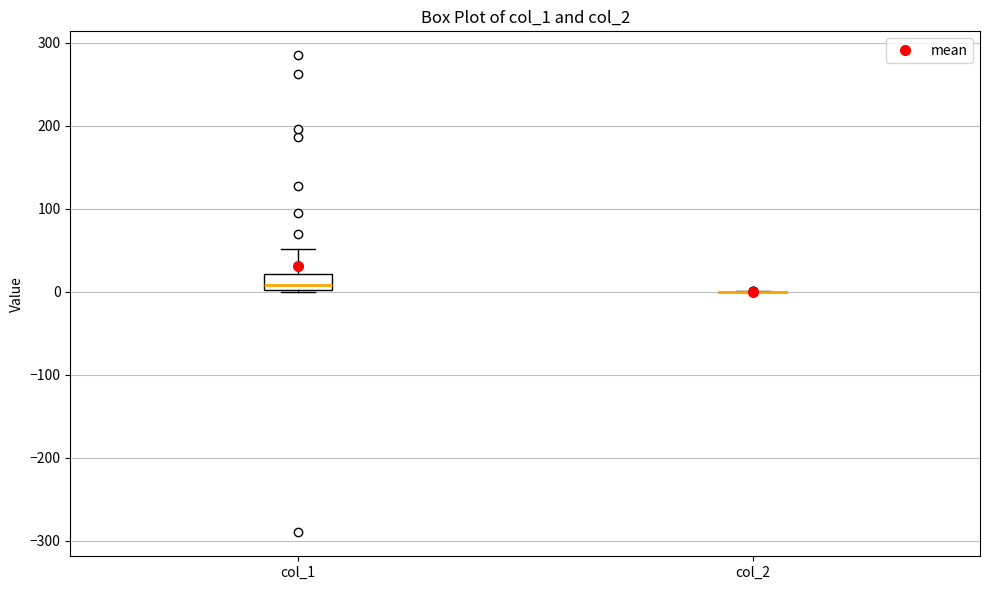

Reading left to right, read every box against the y-axis: the position of its median line, the range the box covers, and the ends of its whiskers. The values are not printed on the chart, so give them approximately, as read against the axis.

col_1: median 10, box 0 to 20, whiskers 0 to 50
col_2: box collapsed to a line at 0, whiskers 0 to 0